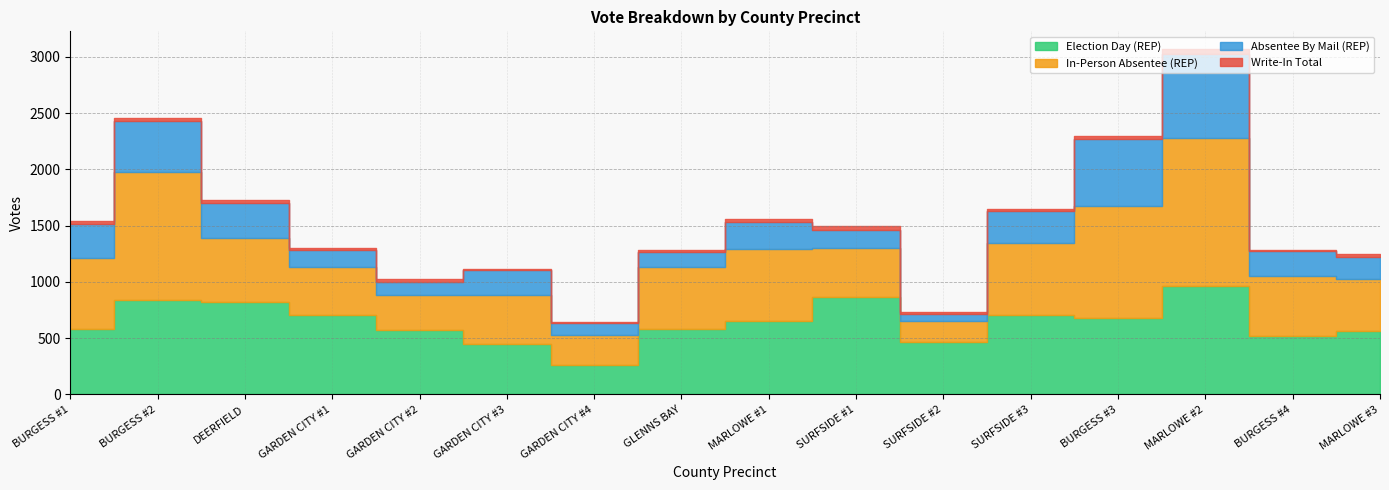

Between GLENNS BAY and BURGESS #3, which series saw the biggest shift?

Absentee By Mail (REP)